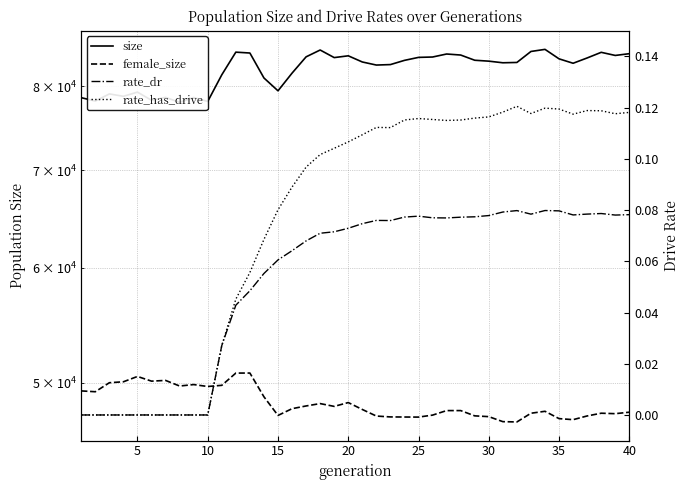

At 10, list the series in order from largest to smallest.

size, female_size, rate_dr, rate_has_drive